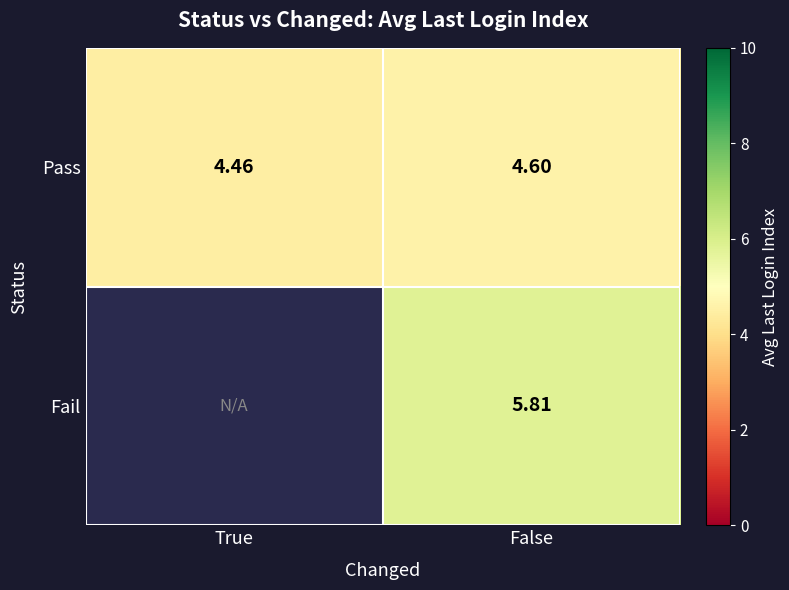

Rank the series at False from lowest to highest value.

Pass, Fail